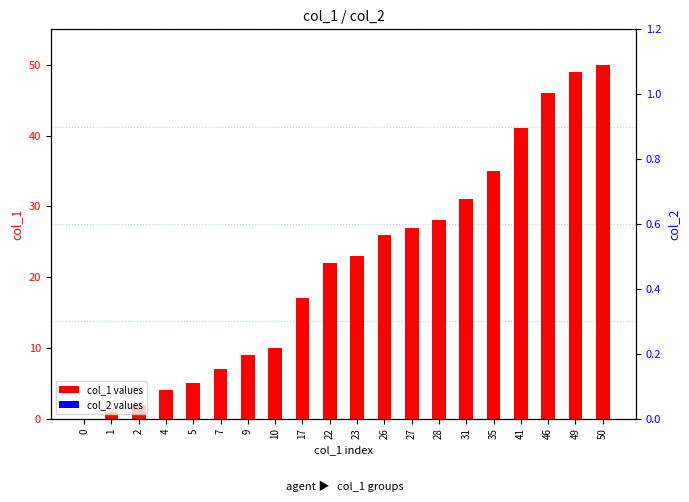

Reading right to left, what are all the values shown in this chart?

col_1 values: 50=50	49=49	46=46	41=41	35=35	31=31	28=28	27=27	26=26	23=23	22=22	17=17	10=10	9=9	7=7	5=5	4=4	2=2	1=1	0=0
col_2 values: 50=0	49=0	46=0	41=0	35=0	31=0	28=0	27=0	26=0	23=0	22=0	17=0	10=0	9=0	7=0	5=0	4=0	2=0	1=0	0=0